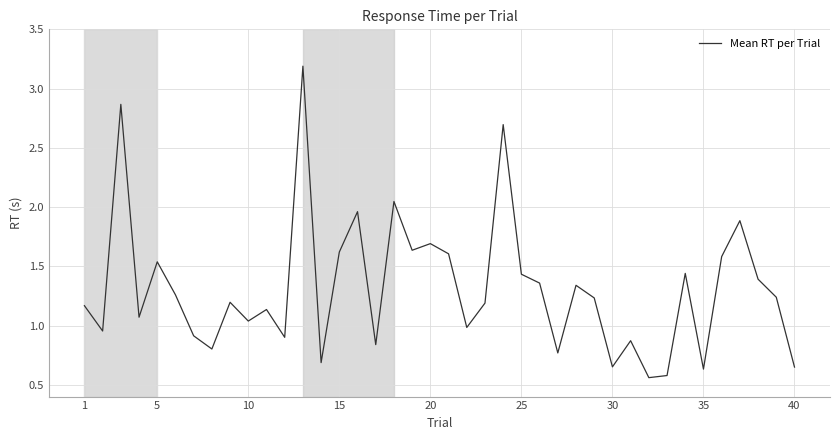

What is the greatest value displayed?

3.2